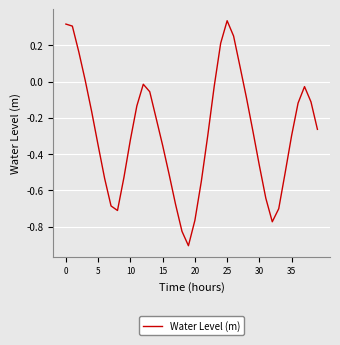

Is this an area chart (filled region under the line)?

No